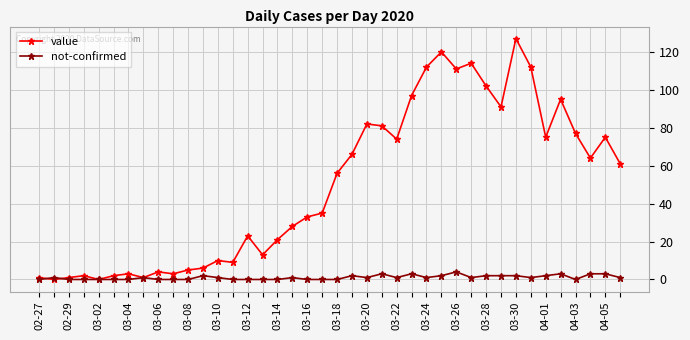

How many categories are shown in the chart?

40